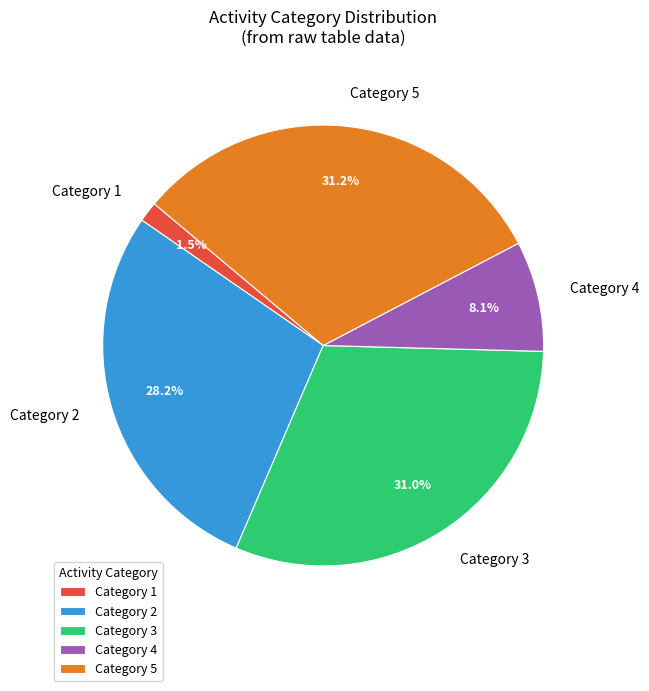

To the nearest percent, what is the difference between the largest and smallest slice percentages?

30%